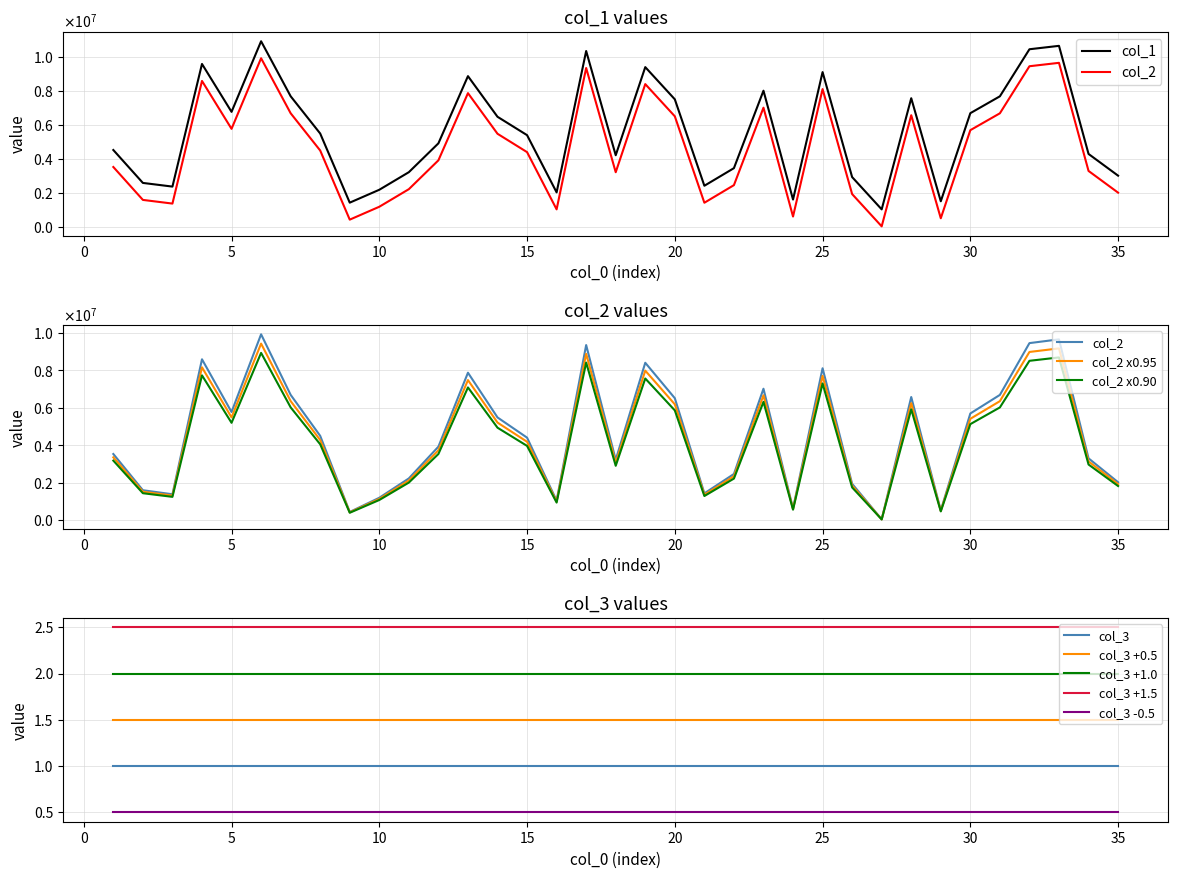

What is the value of the col_1 point at the 13th from the left?

8880635